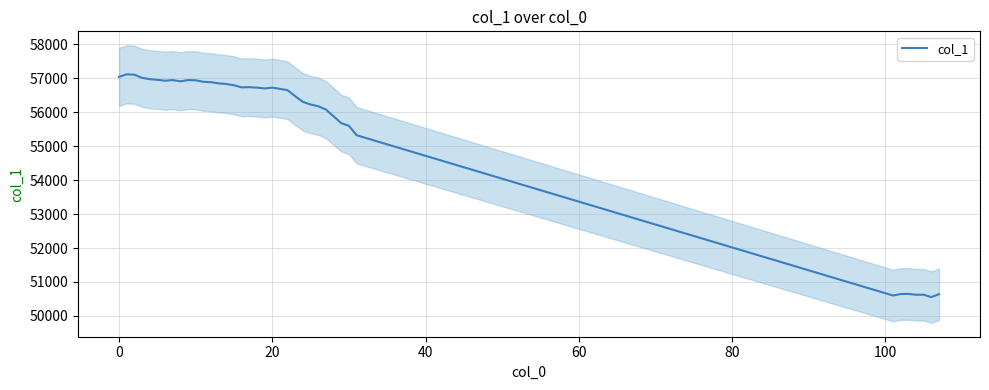

At which label is the value closest to 53835?

31